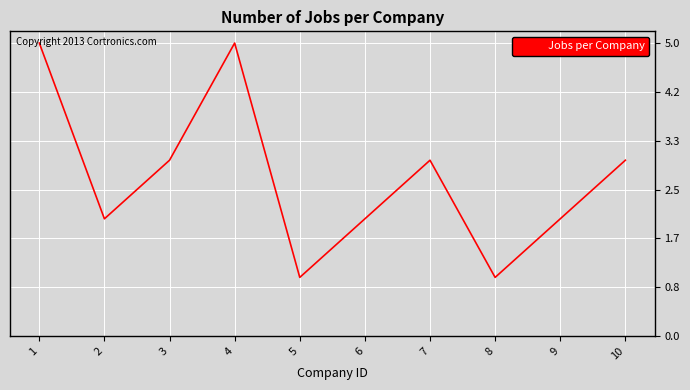

What is the change in value from 7 to 9?

-1